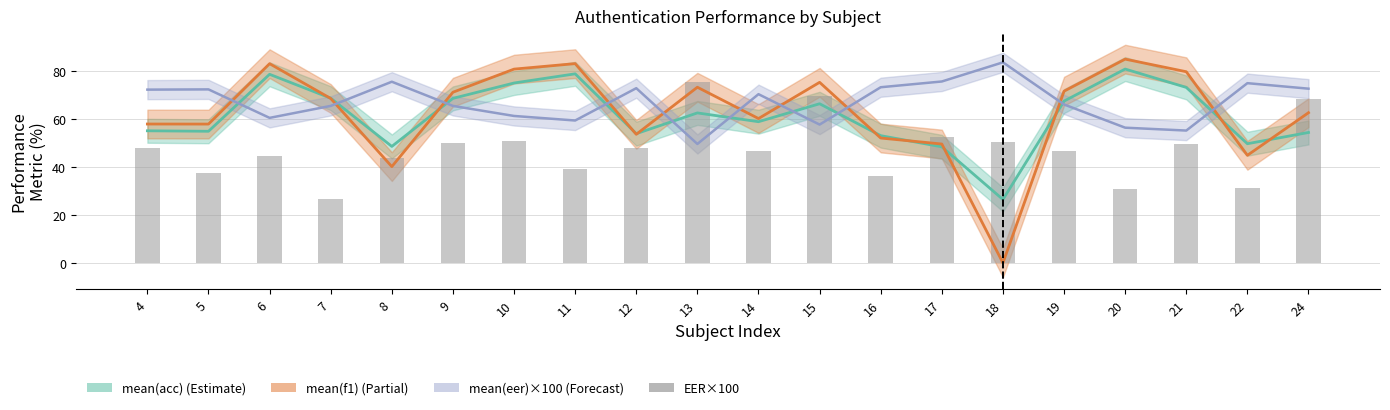

What is the value of the 16th bar from the left?

46.9